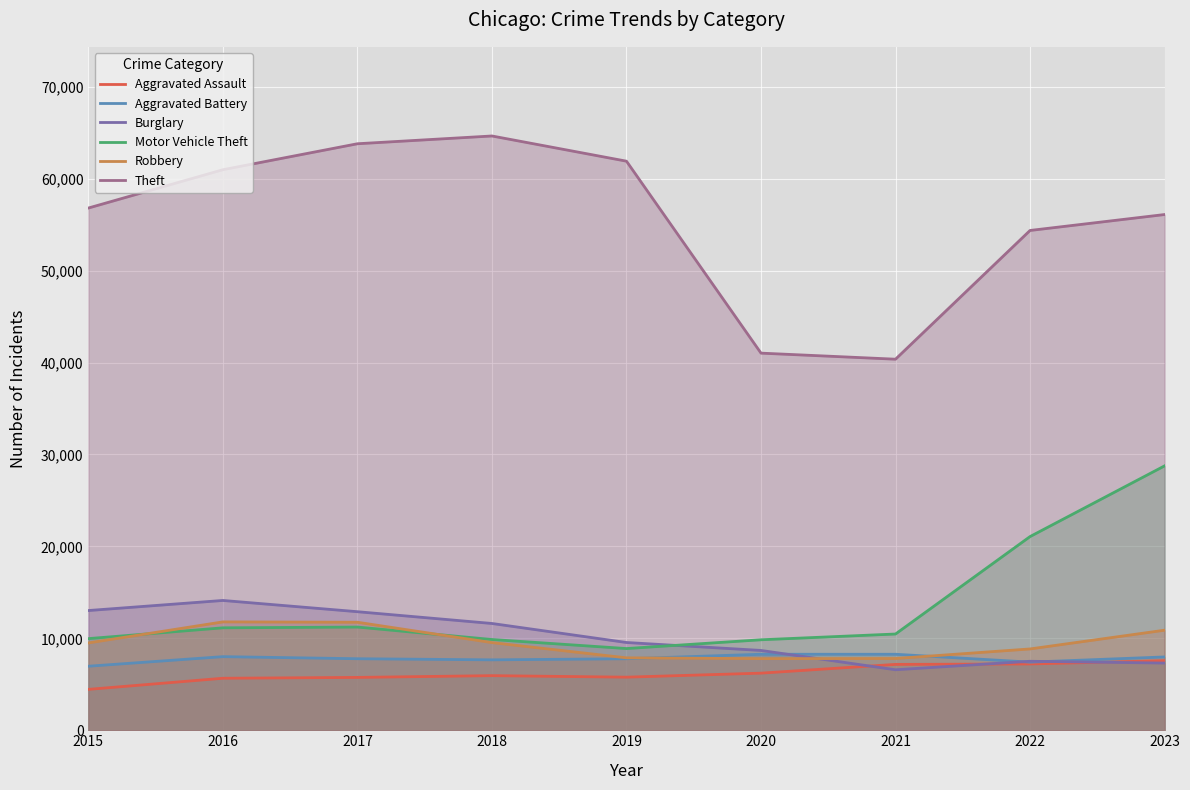

Which series ends up on top after the final intersection of Aggravated Battery and Robbery?

Robbery